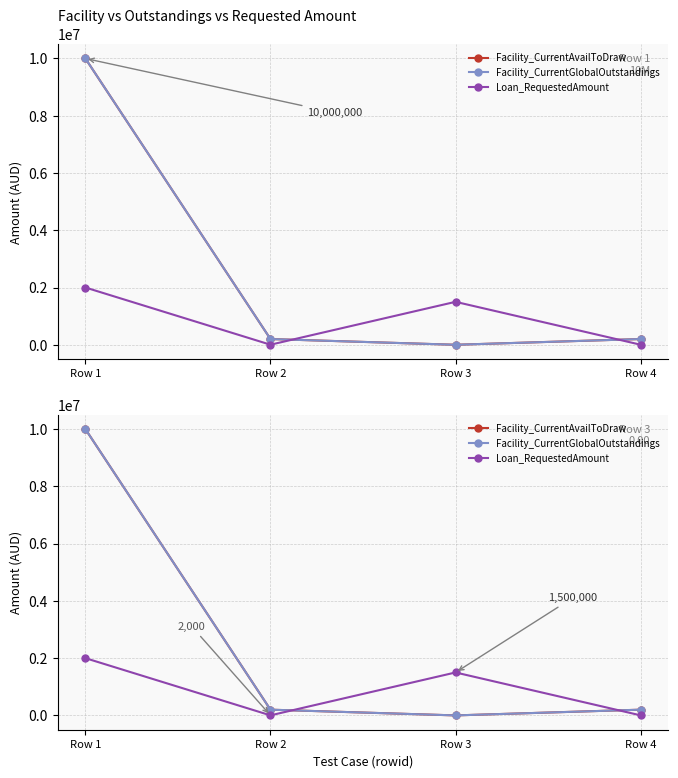

In Facility_CurrentGlobalOutstandings, how many points are lower than both neighbors (excluding endpoints)?

1